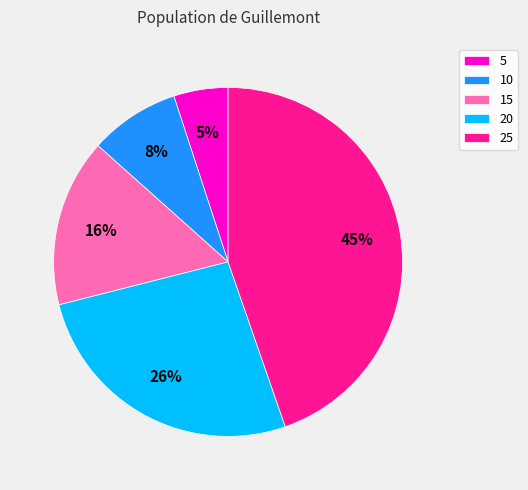

To the nearest percent, what portion does 5 represent?

5%